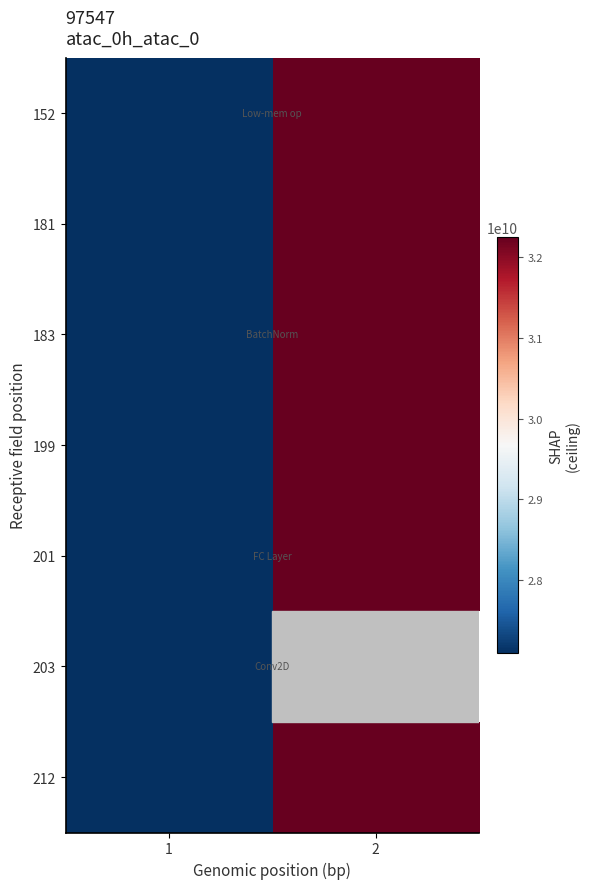

How many series are shown in this chart?

7